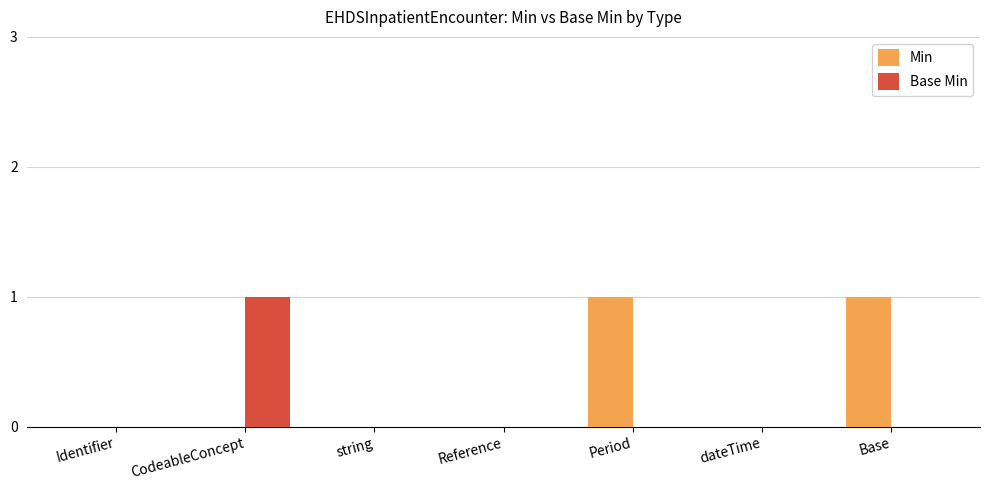

Is the value of Min at Period greater than the value of Base Min at Identifier?

Yes